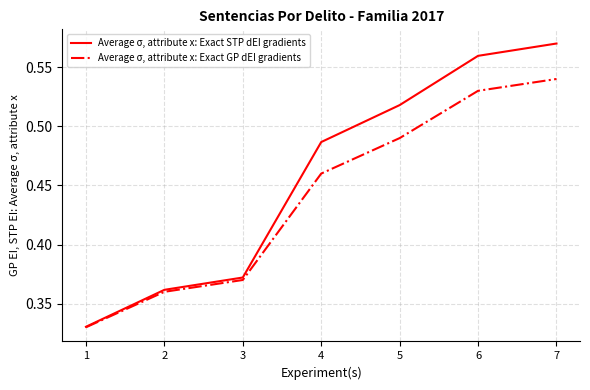

Which series changed the most between 3 and 4?

Average σ, attribute x: Exact STP dEI gradients